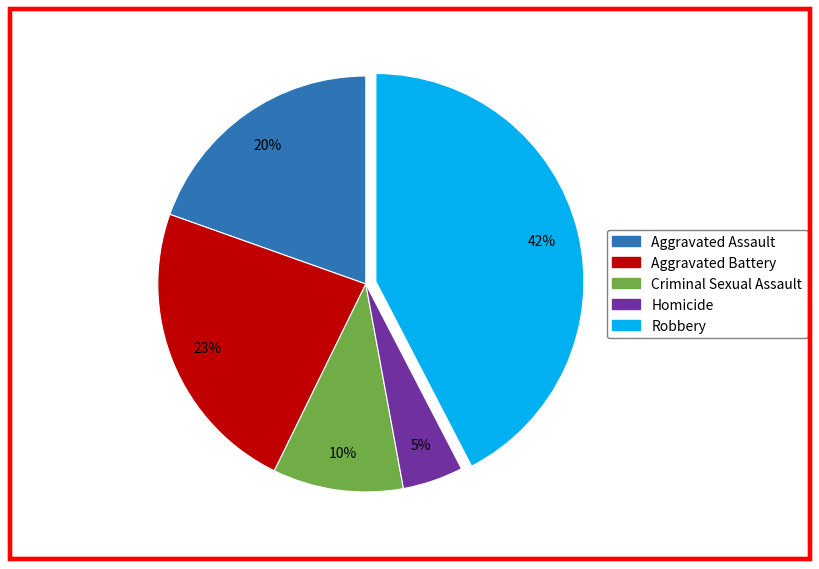

Rank the categories by value from highest to lowest.

Robbery, Aggravated Battery, Aggravated Assault, Criminal Sexual Assault, Homicide